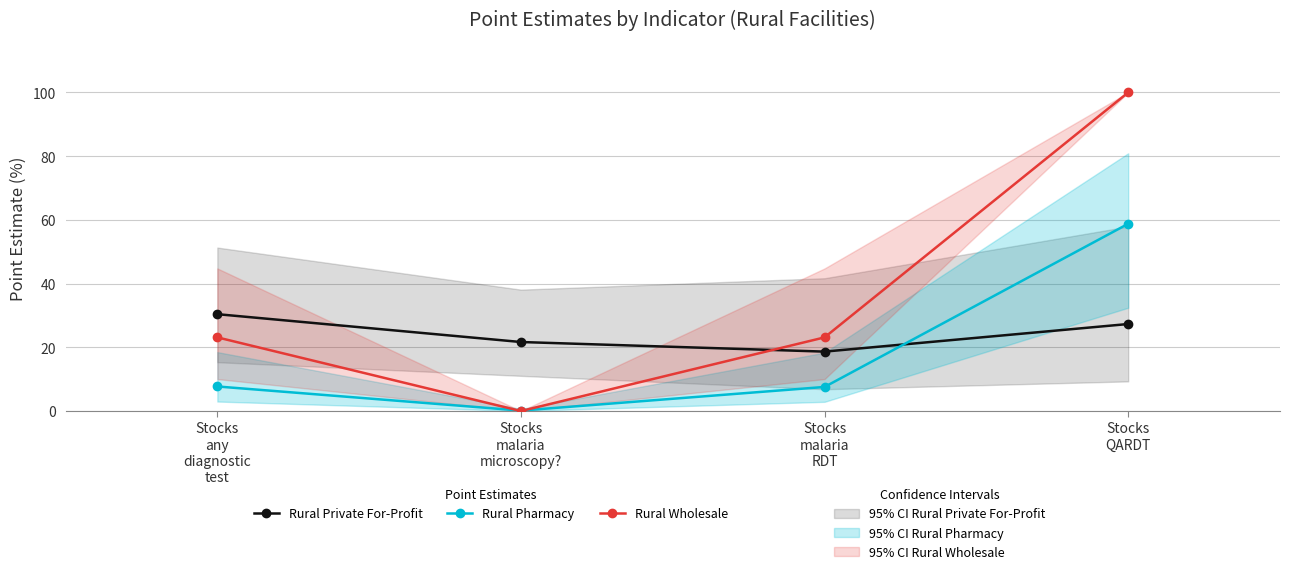

Reading right to left, list all the values displayed in this chart.

Rural Private For-Profit: 27.3	18.7	21.7	30.4
Rural Pharmacy: 58.8	7.6	0.1	7.7
Rural Wholesale: 100.0	23.1	0.0	23.1